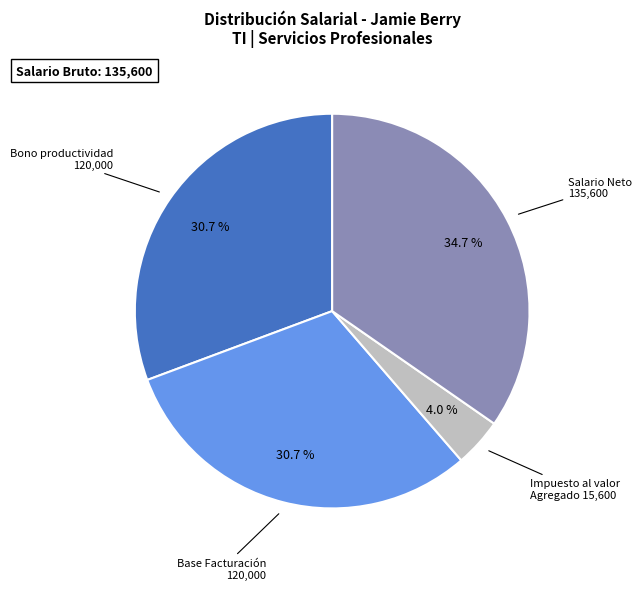

Does any single category account for the majority?

No